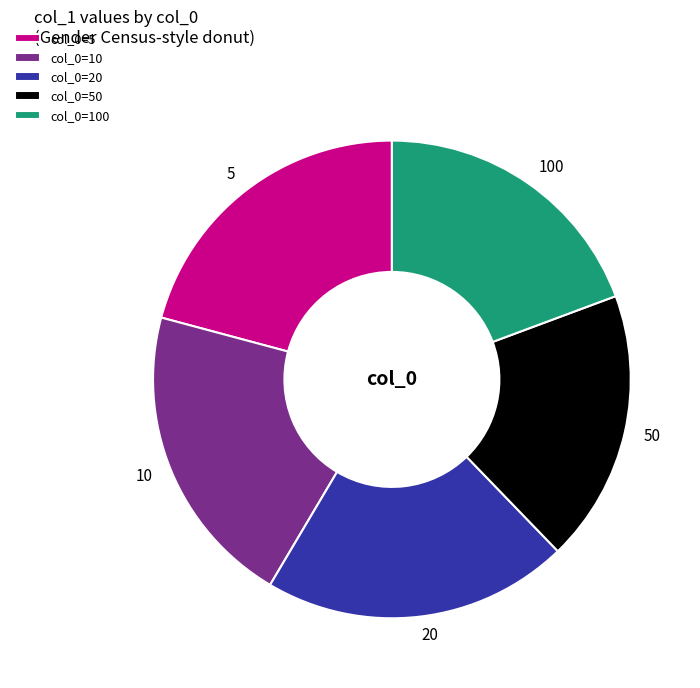

Which has a higher value, 5 or 50?

5